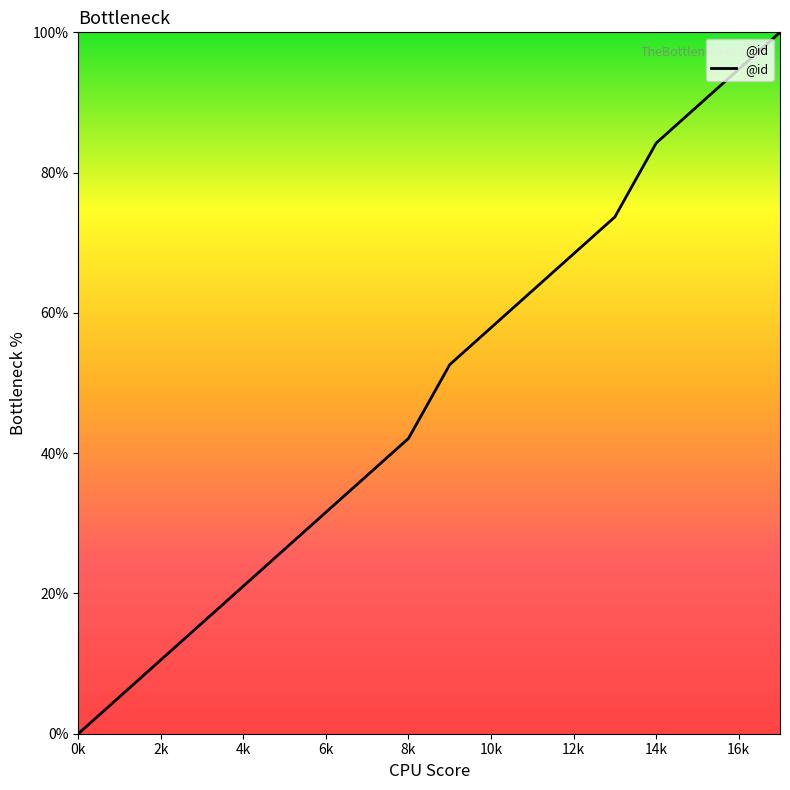

True or false: there are more than 1 points higher than both neighbors.

False